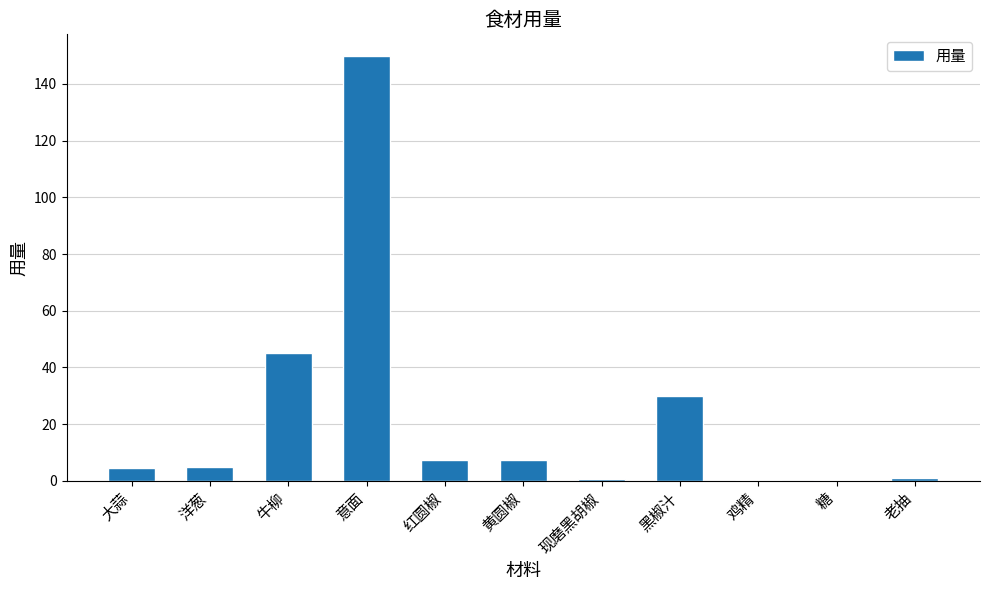

True or false: the data shows 0.2 at 糖.

True